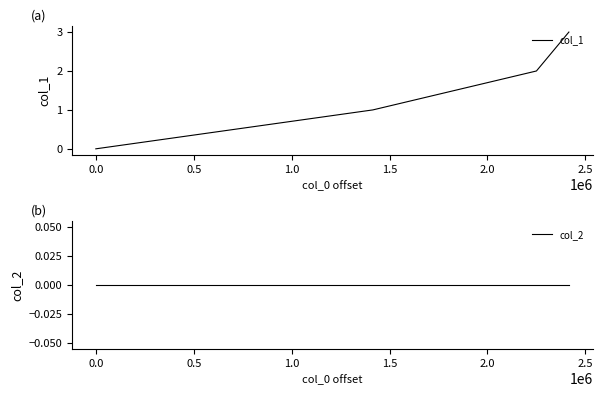

What is the value of the col_1 point at the 2nd from the left?

1